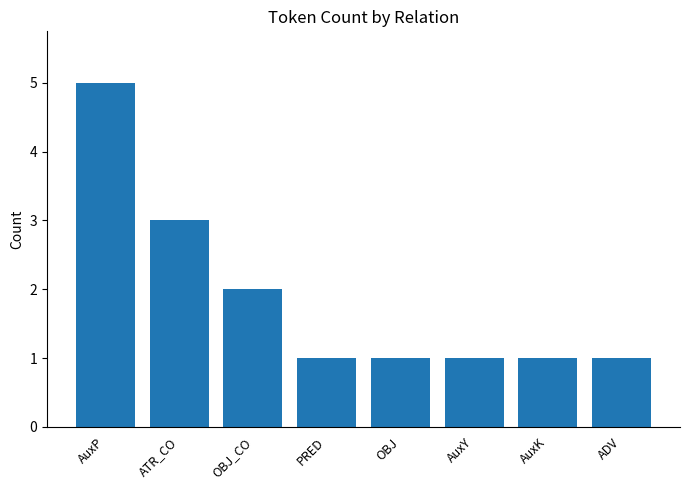

What is the label of the 7th bar from the right?

ATR_CO